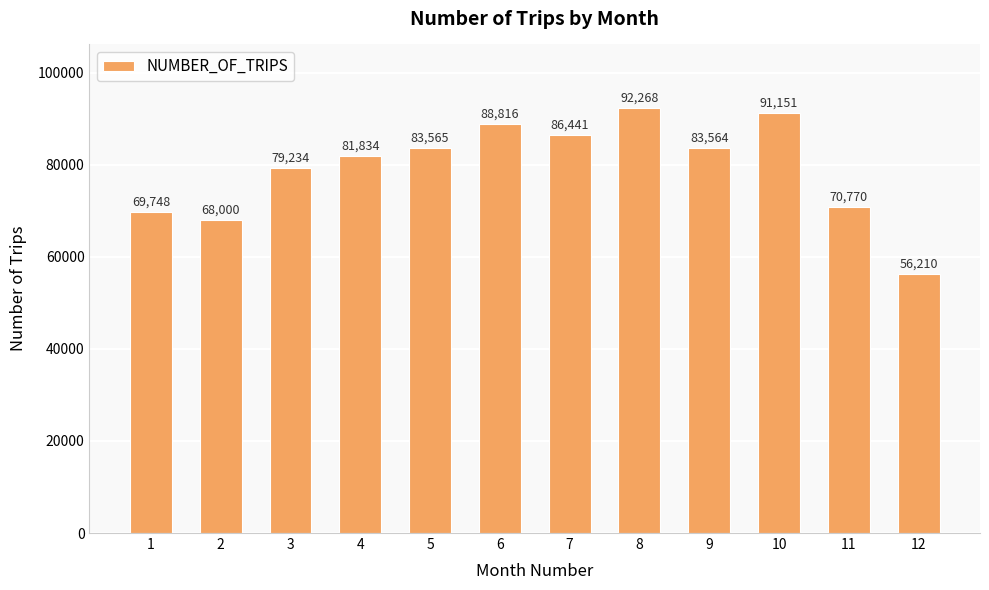

What is the value of the 7th bar from the left?

86441